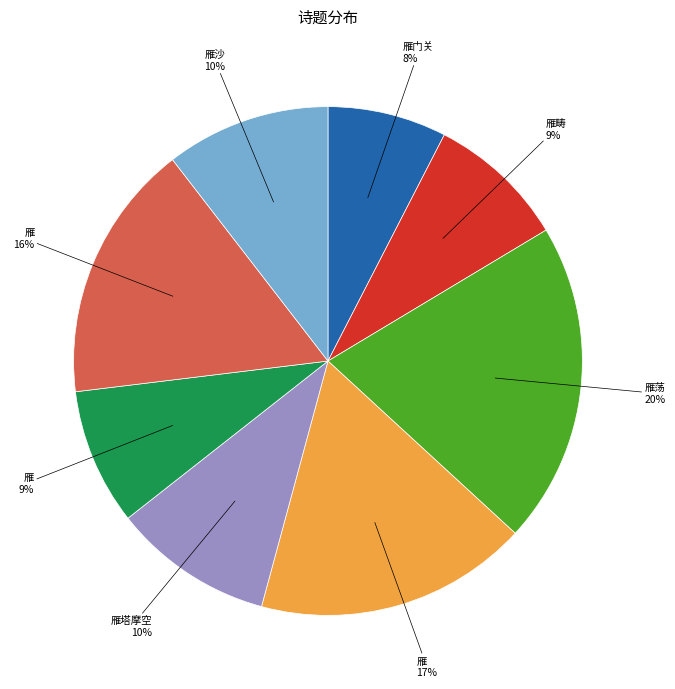

Does any single category account for the majority?

No